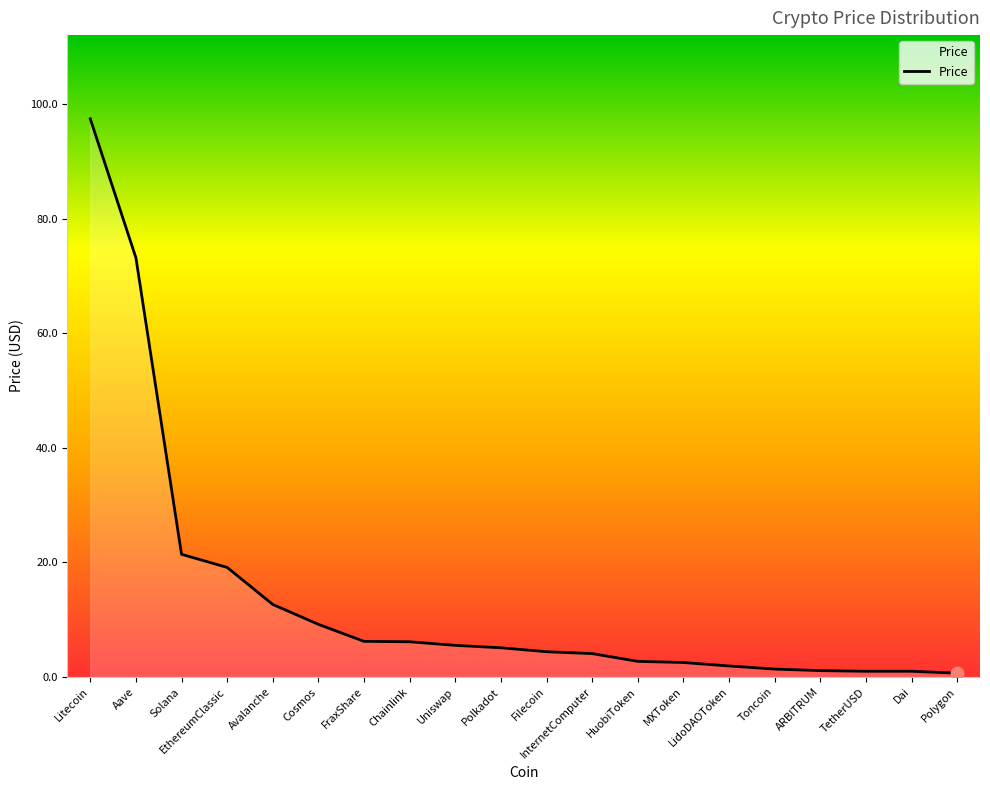

Which has a higher value, EthereumClassic or TetherUSD?

EthereumClassic